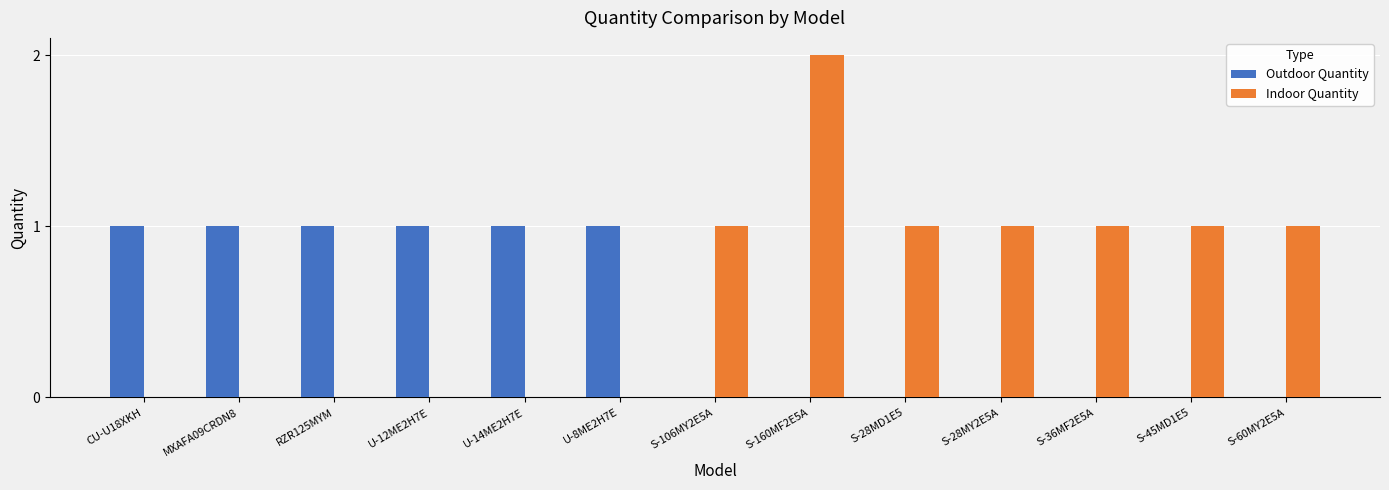

Which series has the largest total across all categories?

Indoor Quantity